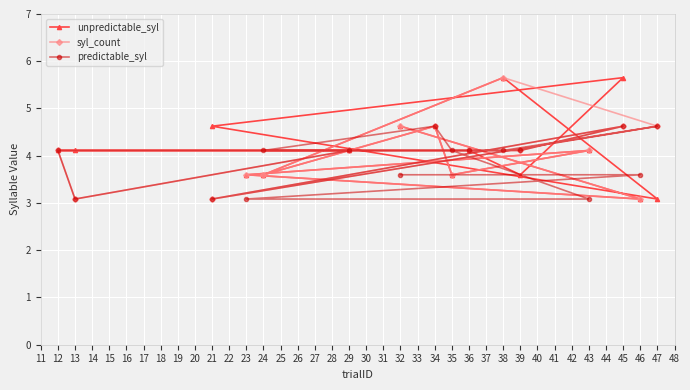

What is the smallest value displayed?

3.1